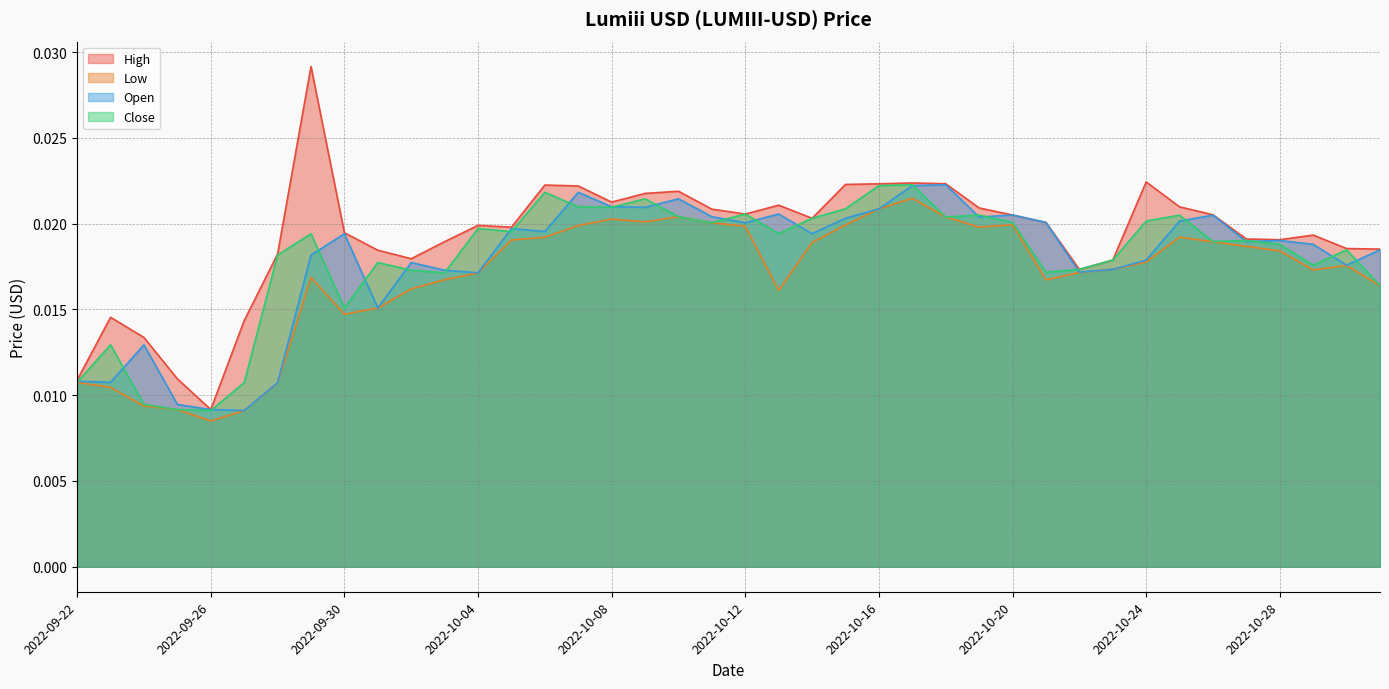

What is the label of the 37th point from the right?

2022-09-25